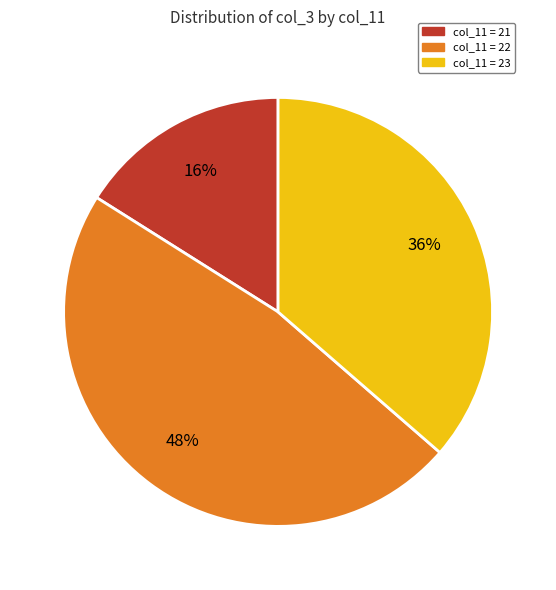

To the nearest percent, what is the average slice percentage?

33%